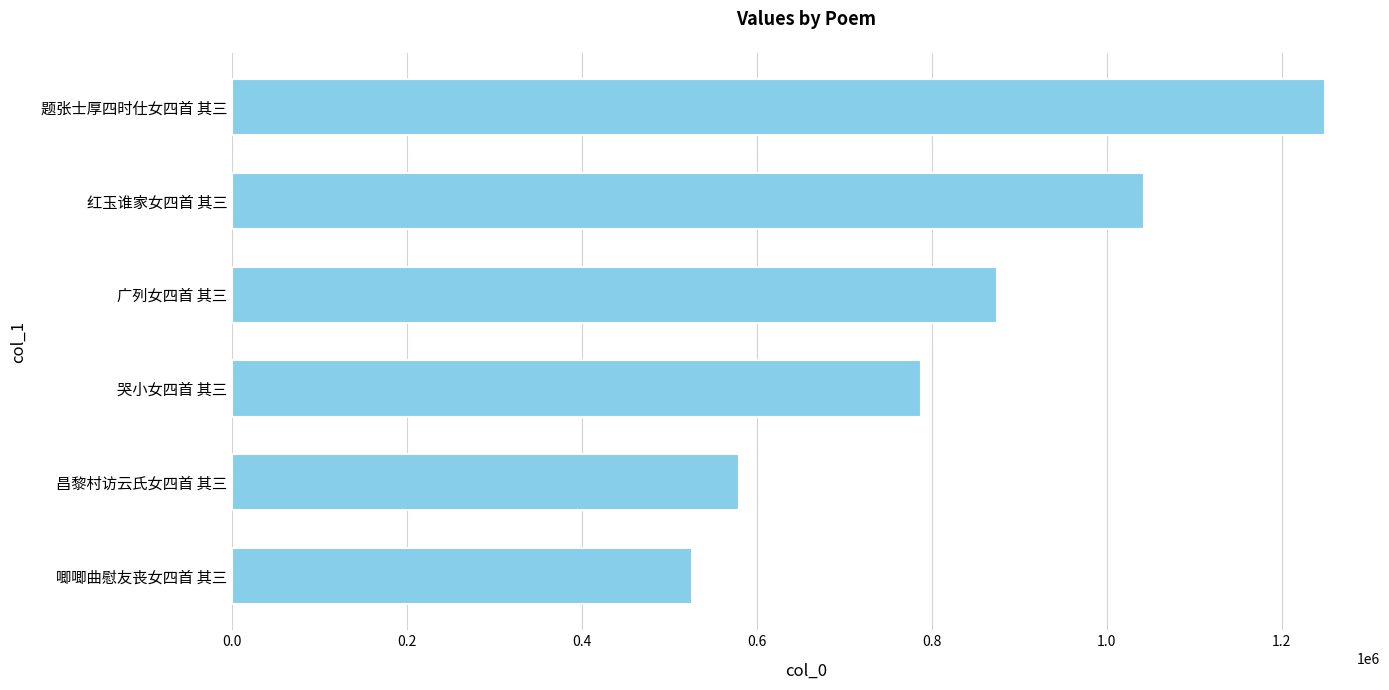

What is the difference between the maximum and minimum values?

724106